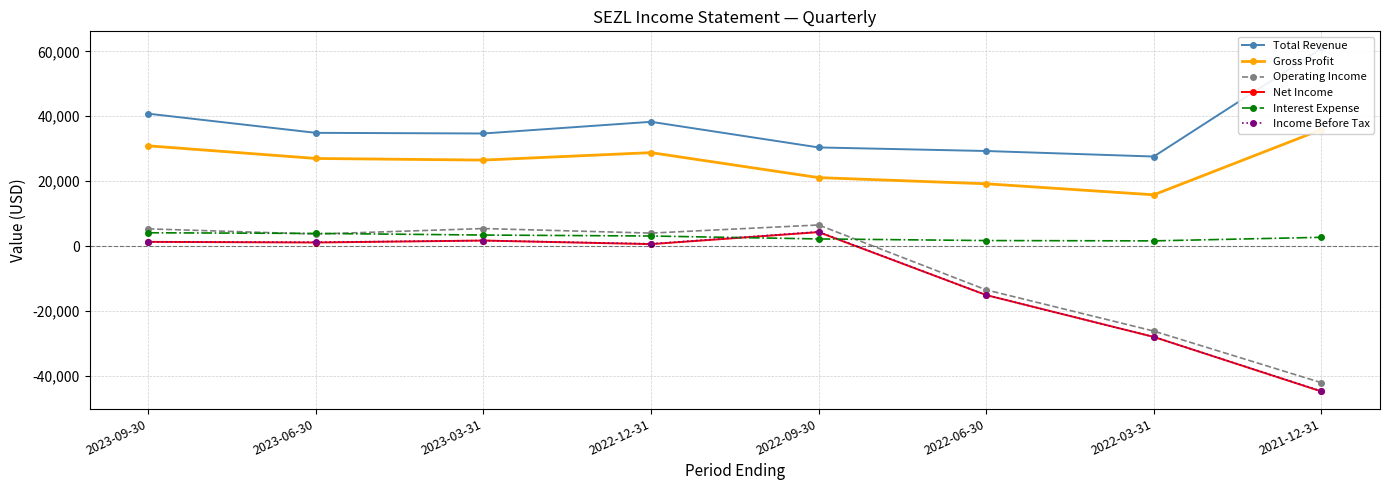

At which category is the sum across all series the highest?

2023-09-30